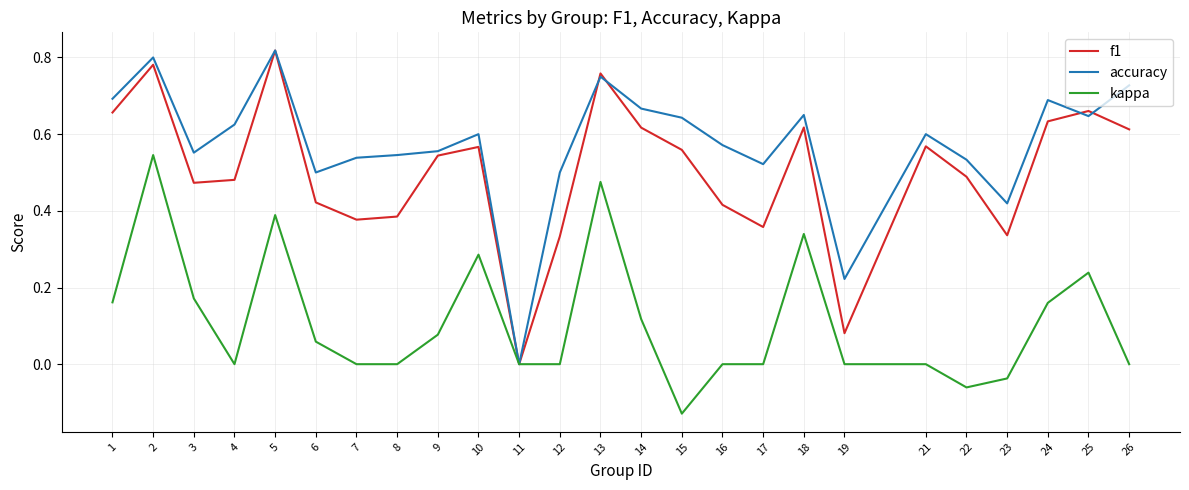

How many lines are shown in the chart?

3